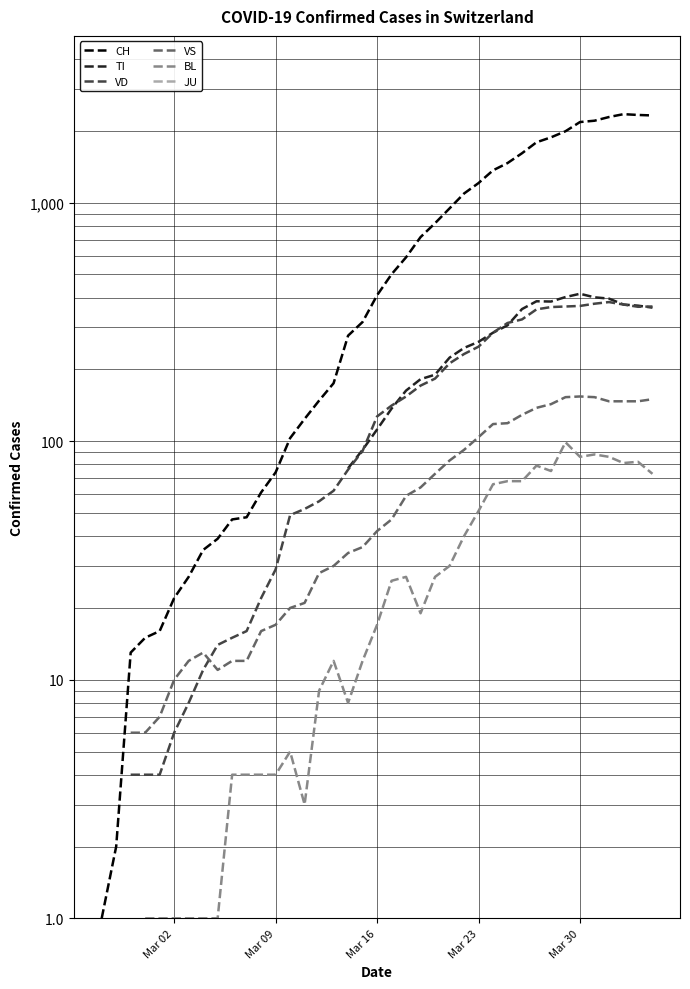

Rank the series by their maximum value, from highest to lowest.

CH, TI, VD, VS, BL, JU